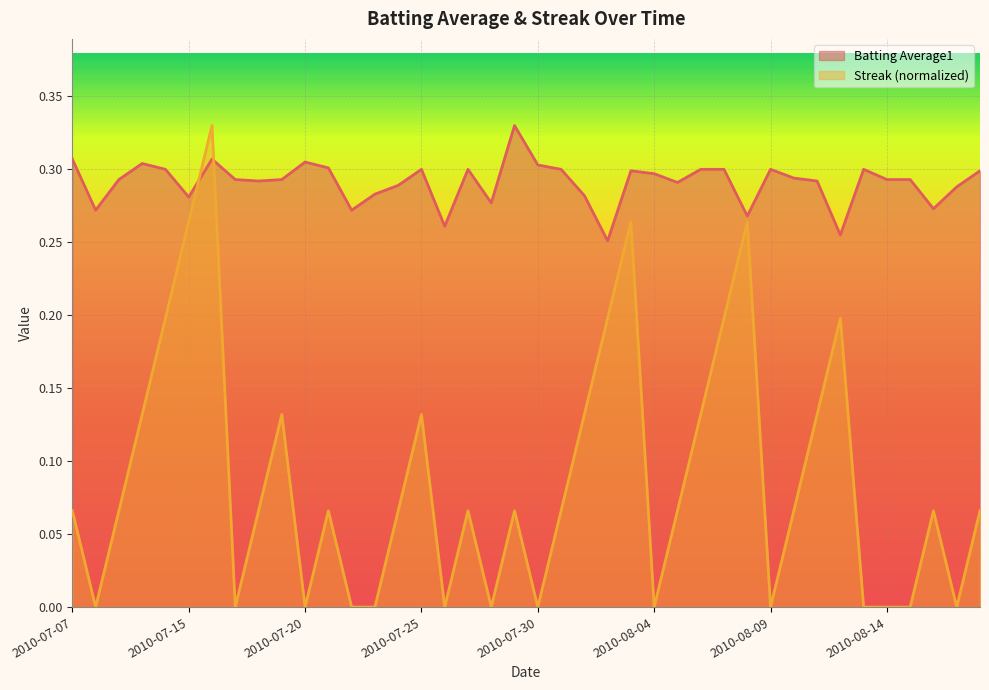

What is the maximum value for Batting Average1?

0.3